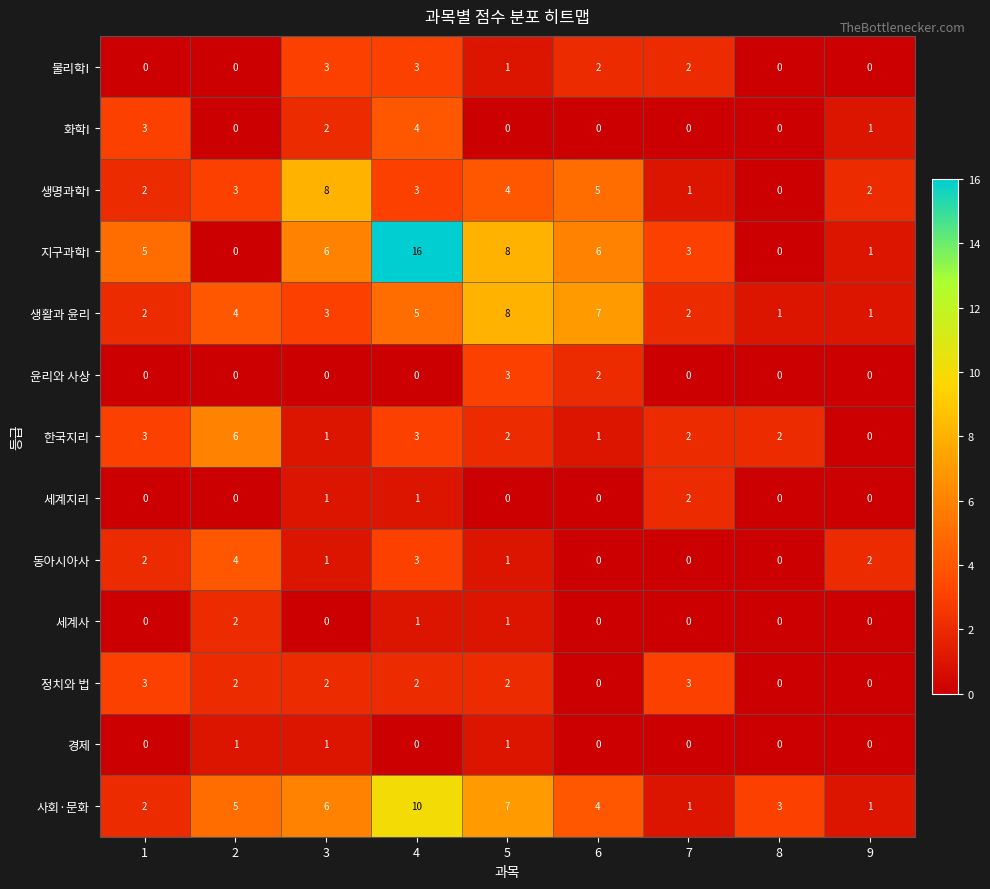

What is the maximum value shown in the chart?

16